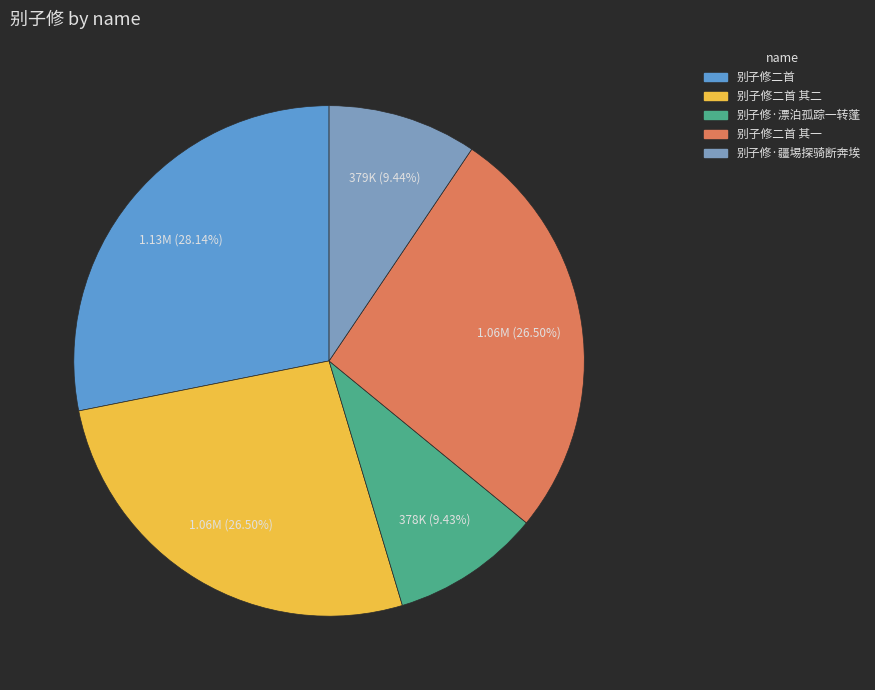

Is there any slice that represents more than half of the pie?

No